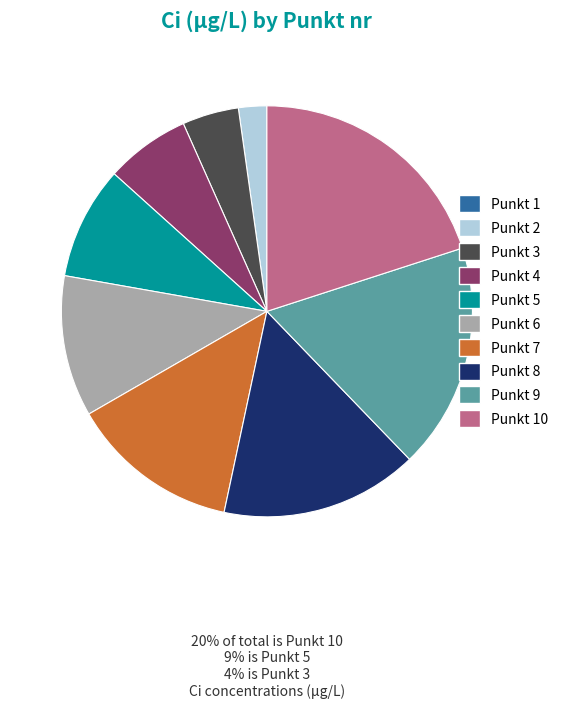

Is it true that Punkt 5 is 9% of the pie?

True